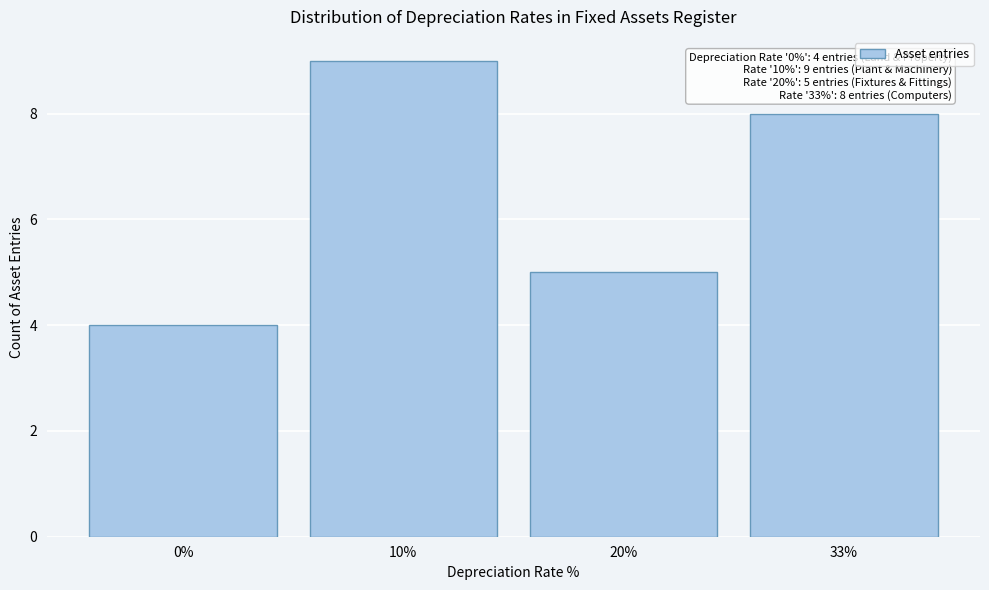

Reading left to right, what are all the values shown in this chart?

4	9	5	8